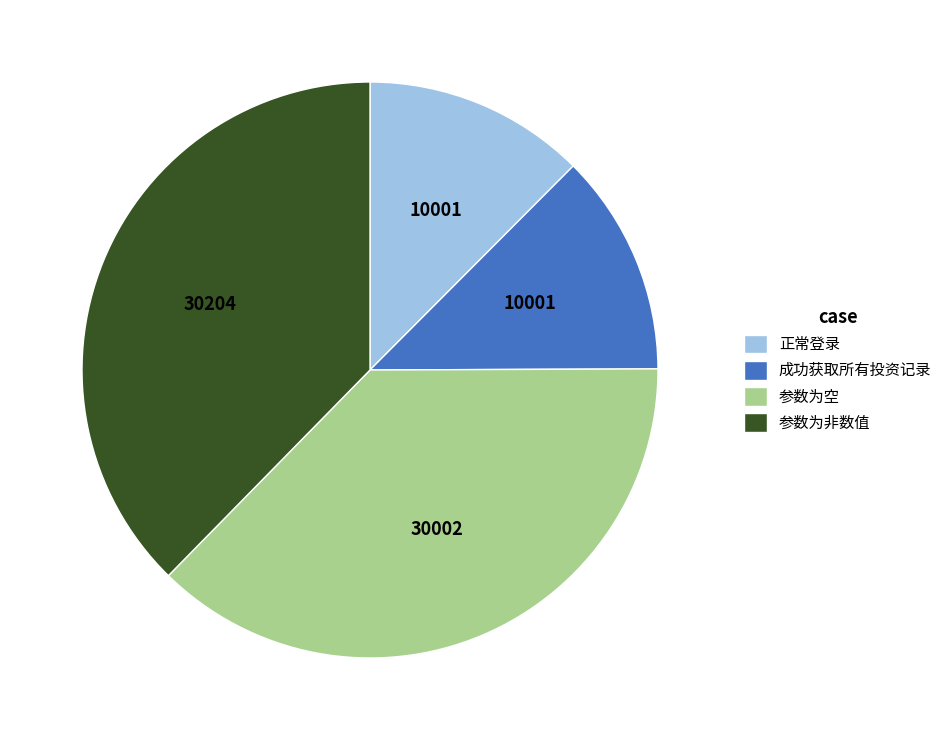

Is 成功获取所有投资记录 the majority of the pie?

No